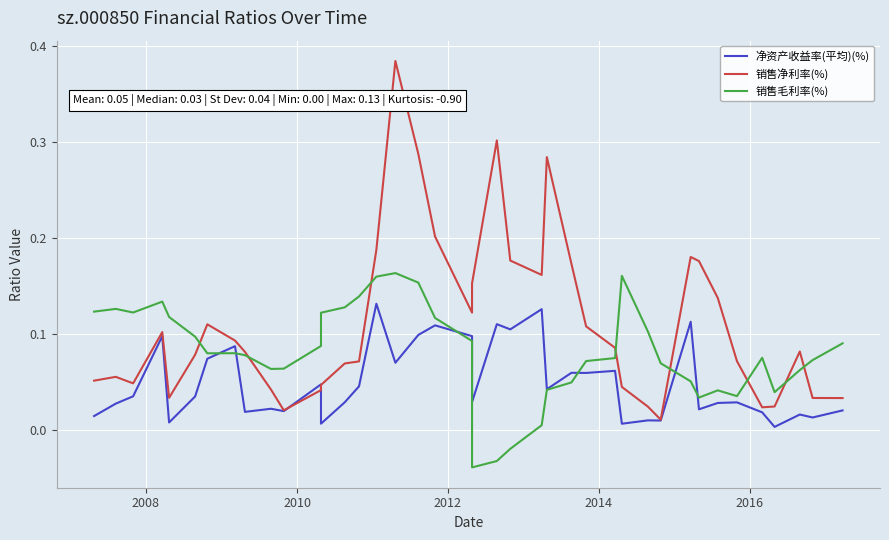

How many distinct data groups are displayed?

3